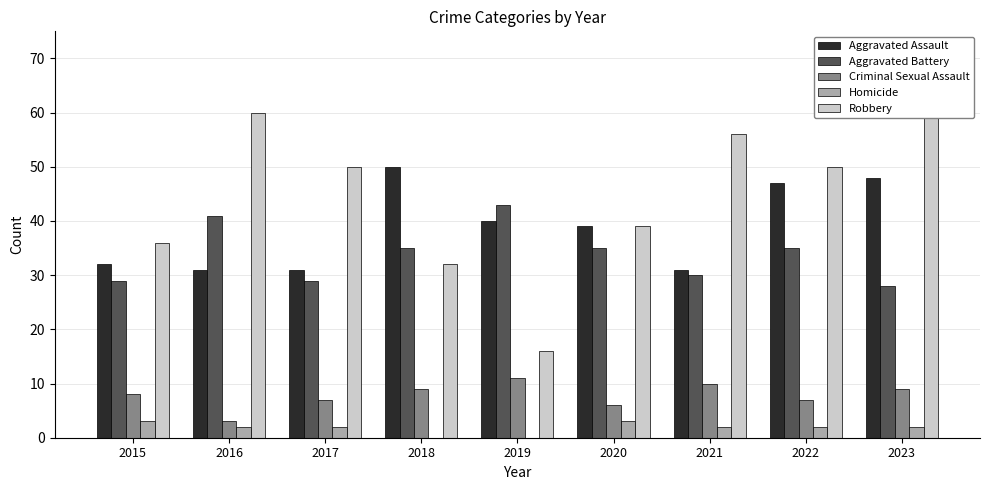

Which series has the largest total across all categories?

Robbery